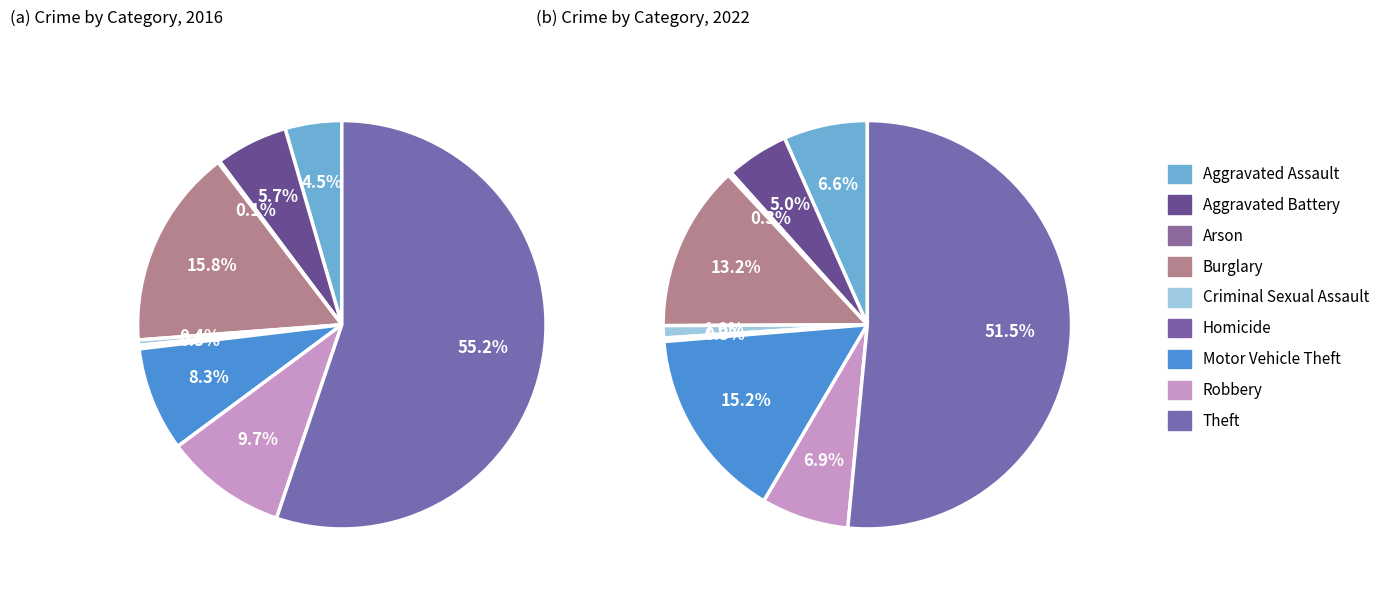

Is the sum of Aggravated Assault and Motor Vehicle Theft greater than half?

No